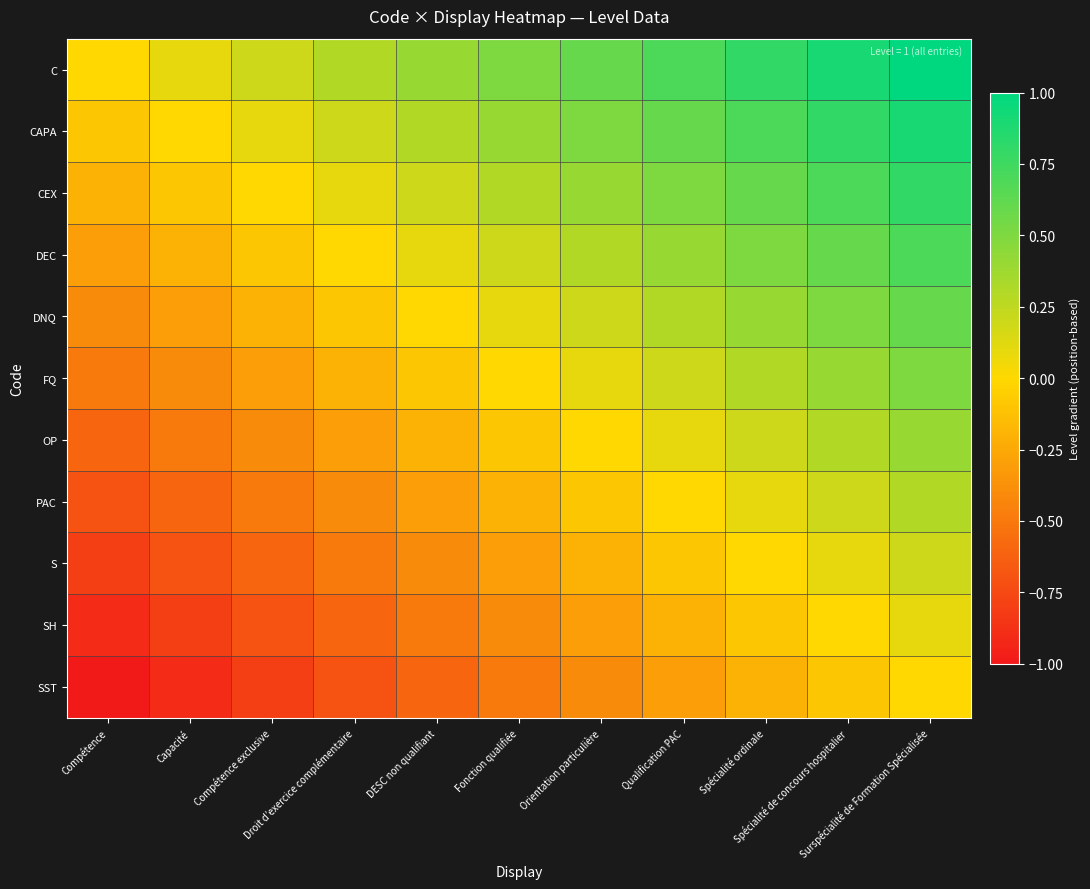

Which series has the widest spread of values?

C